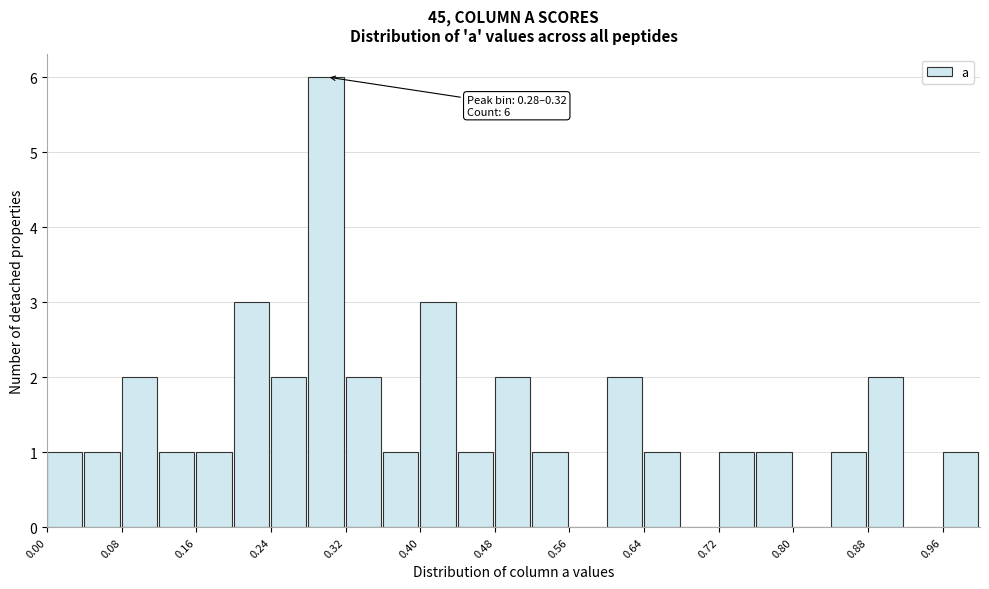

Over which range of the x-axis is the bar tallest?

0.28 to 0.32